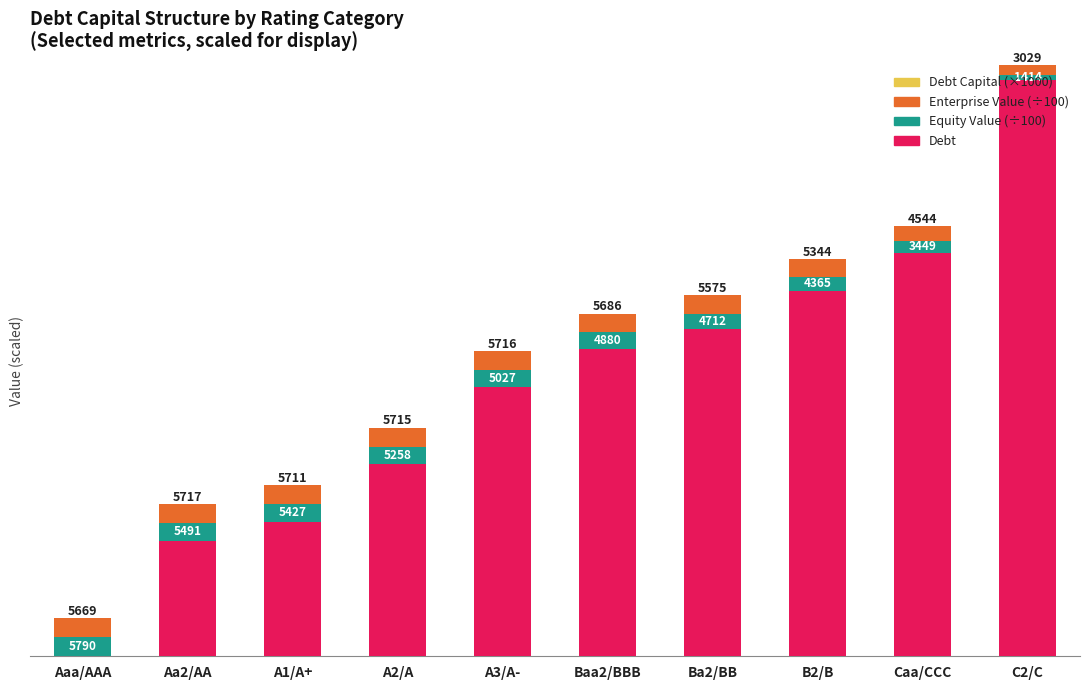

The value of Equity Value (÷100) at A1/A+ is 54.3. True or false?

True